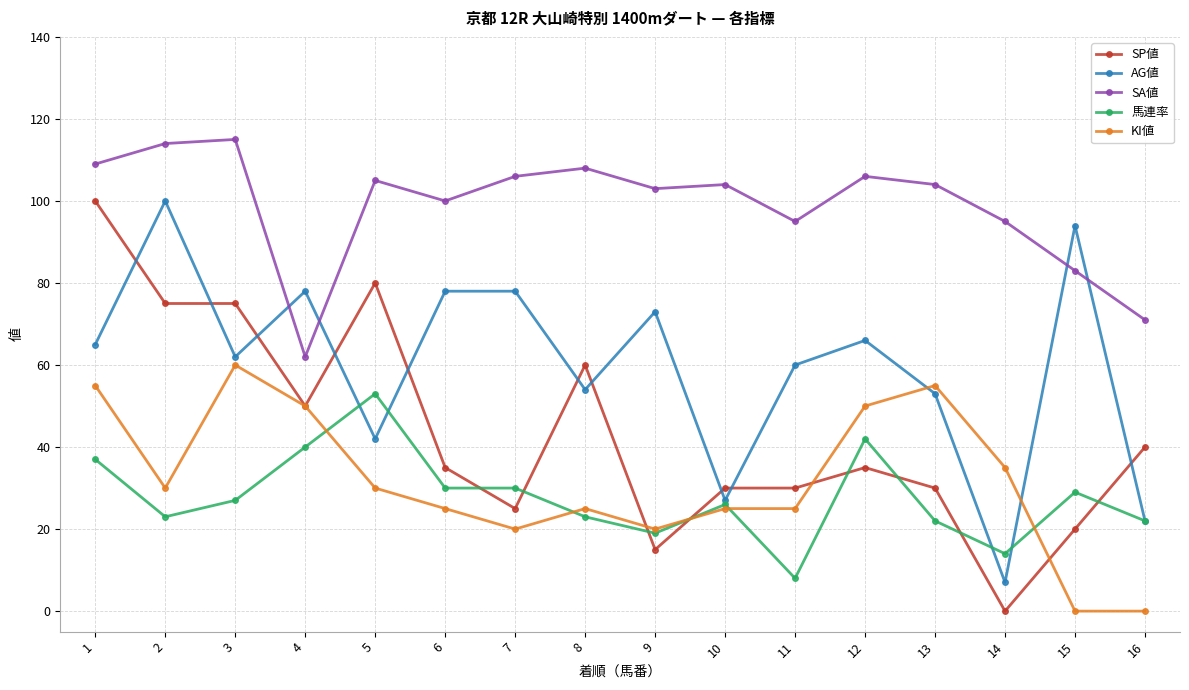

What is the difference between the second highest and second lowest values in the SP値 series?

65